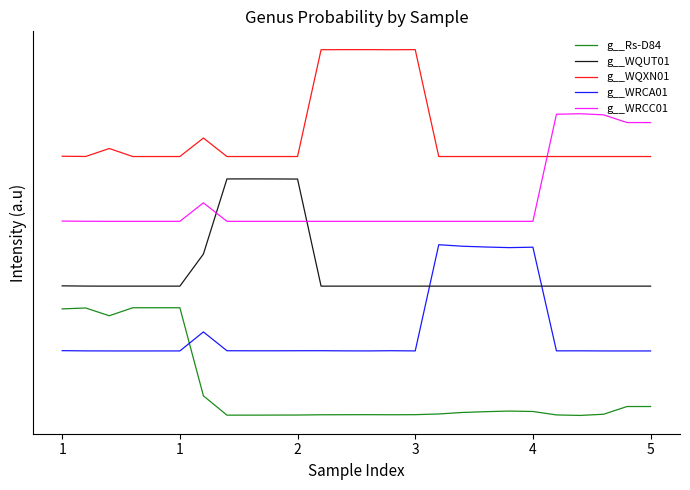

Is this an area chart (filled region under the line)?

No